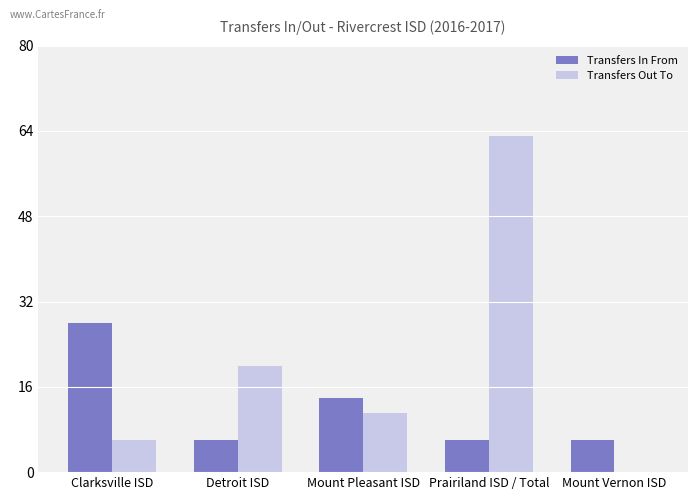

The Transfers In From series shows 10 at Detroit ISD. True or false?

False